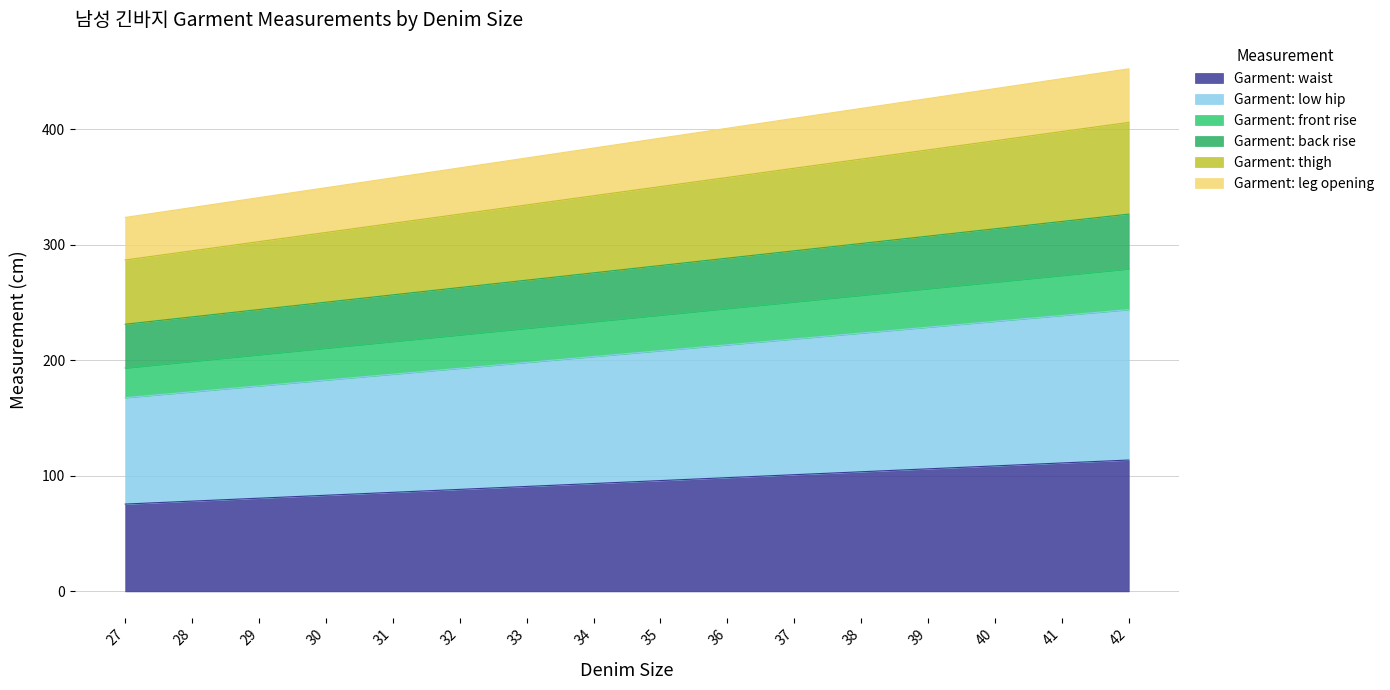

True or false: Garment: thigh has more than 0 points higher than both neighbors.

False